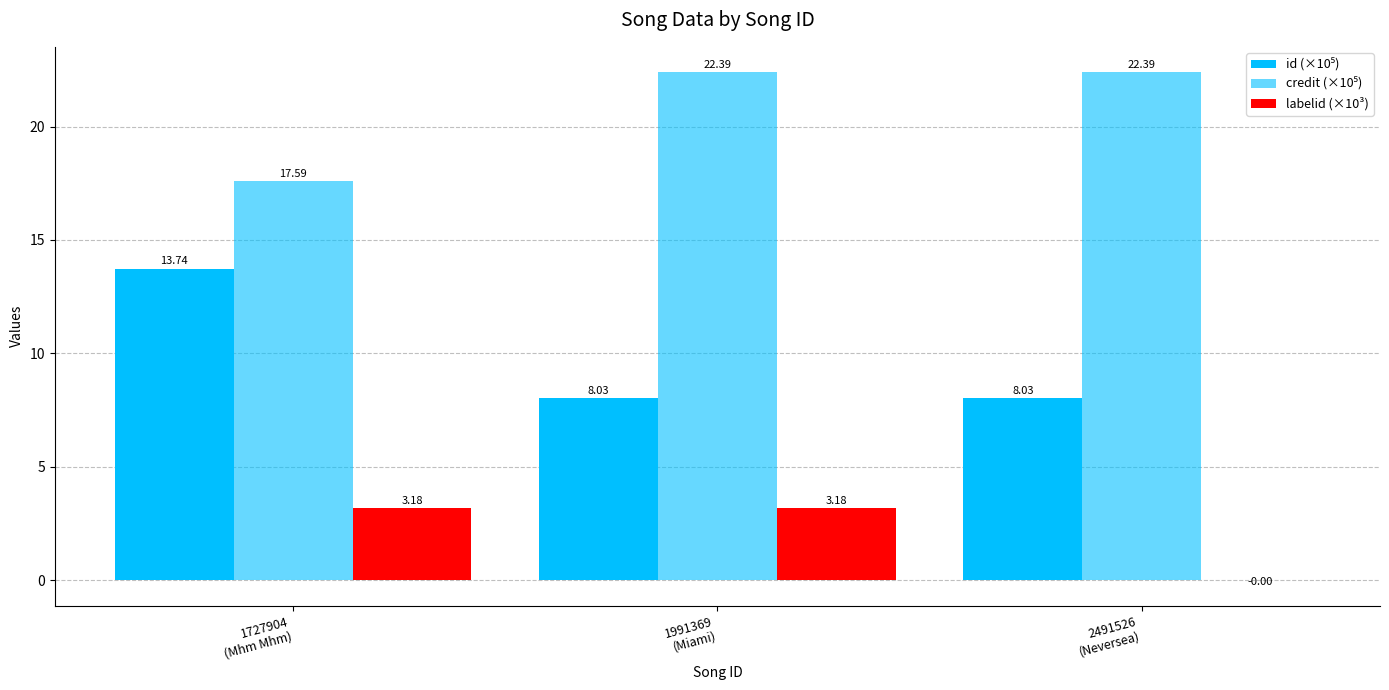

Rank the series by their average value, from highest to lowest.

credit (×10⁵), id (×10⁵), labelid (×10³)